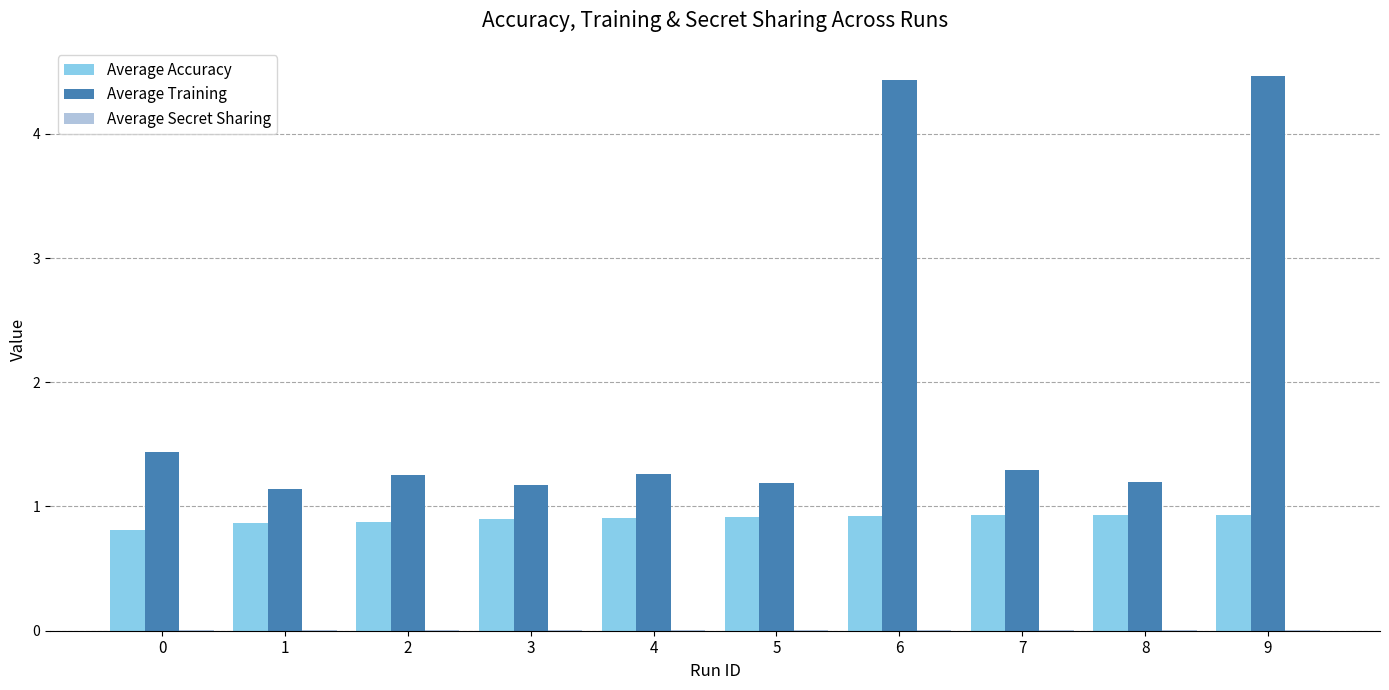

What is the greatest value displayed?

4.5